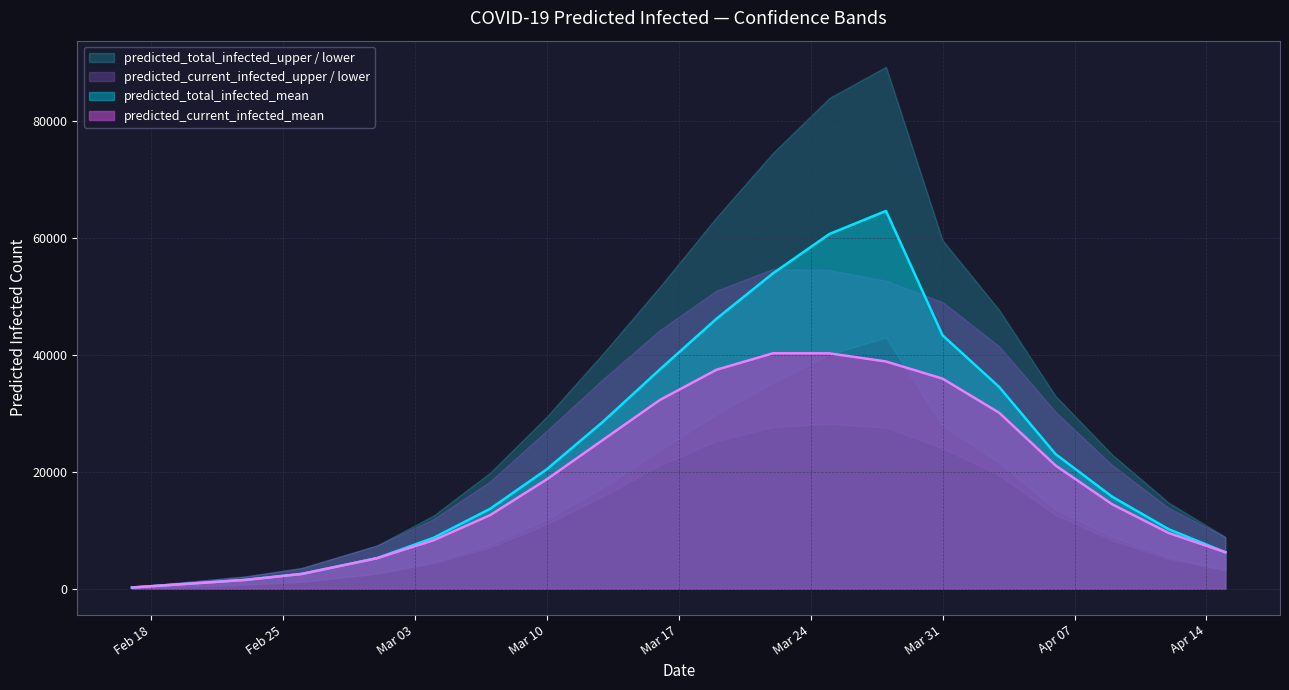

How many data points in predicted_current_infected_upper are less than 27005?

10